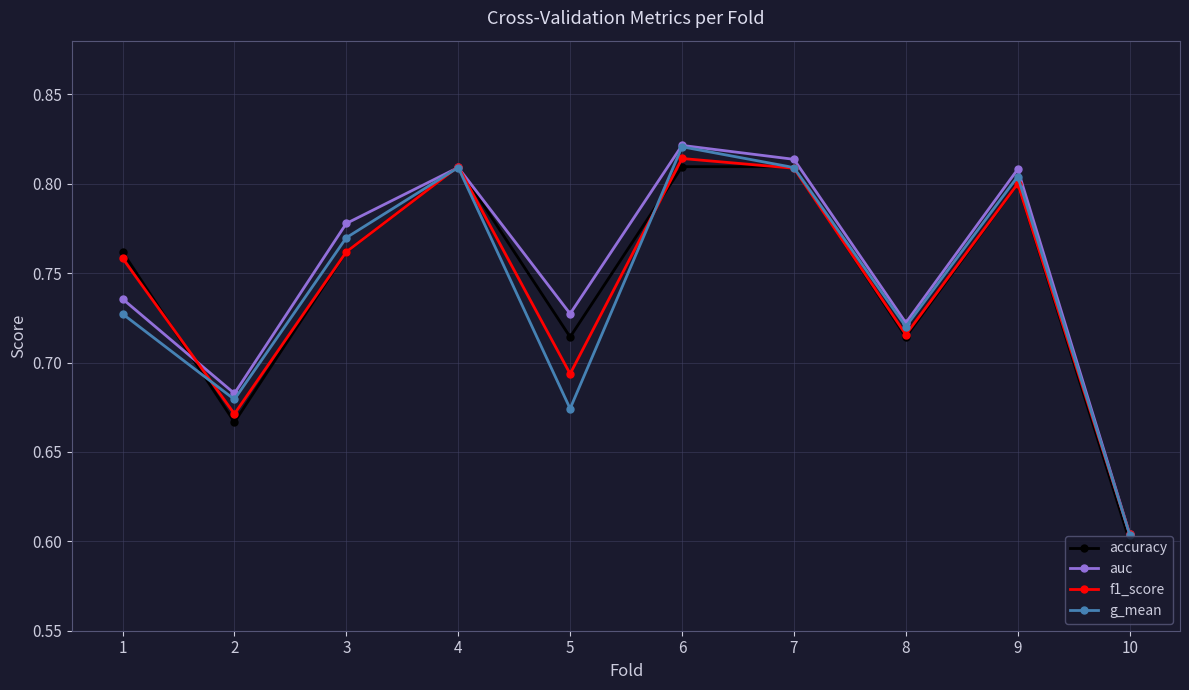

Is the value of auc at 9 greater than the value of f1_score at 5?

Yes